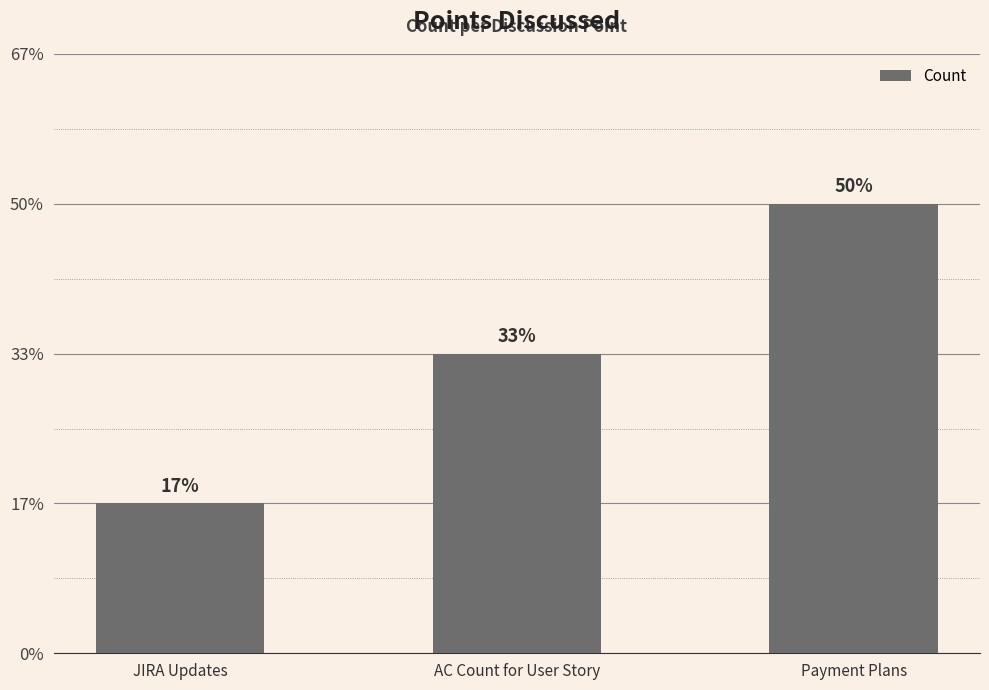

Reading right to left, transcribe all the data shown in this chart.

Payment Plans=3	AC Count for User Story=2	JIRA Updates=1